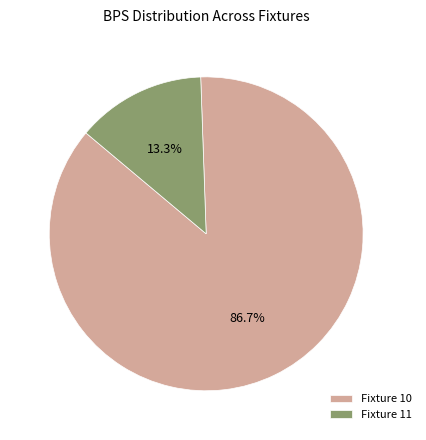

Count the number of slices in the pie.

2